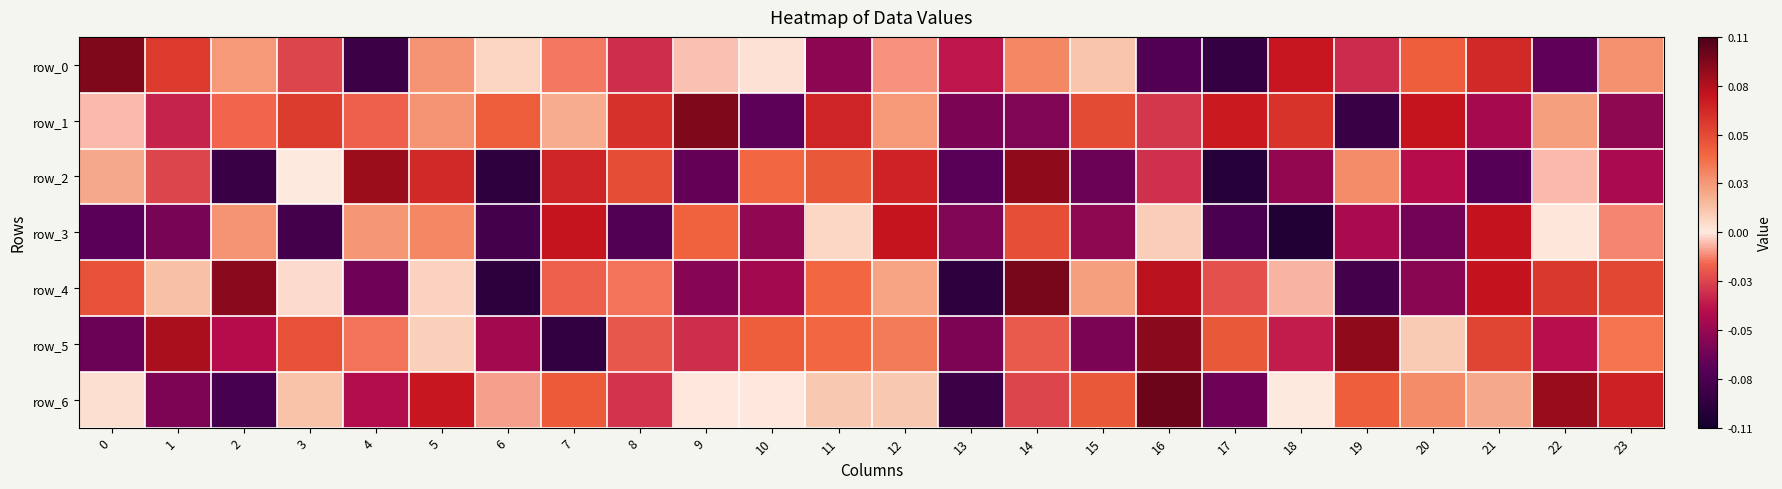

What is the difference between the row_3 values at 0 and 23?

0.1